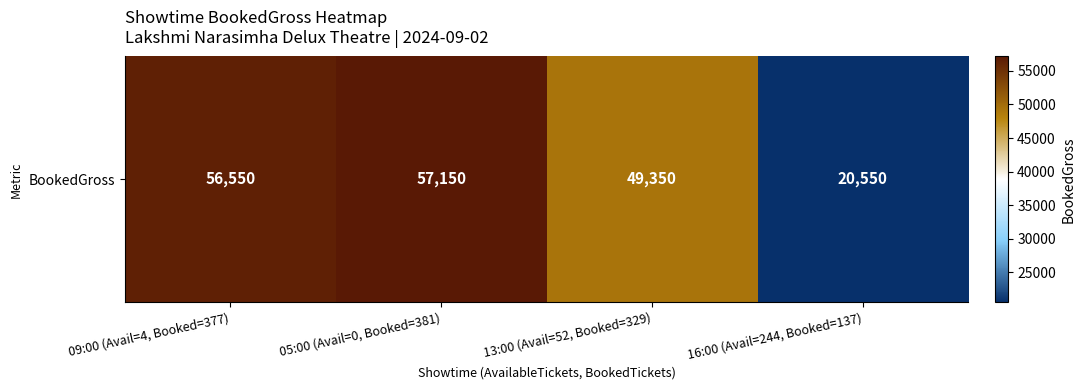

Read the value at 05:00 (Avail=0, Booked=381), to the nearest 10.

57150